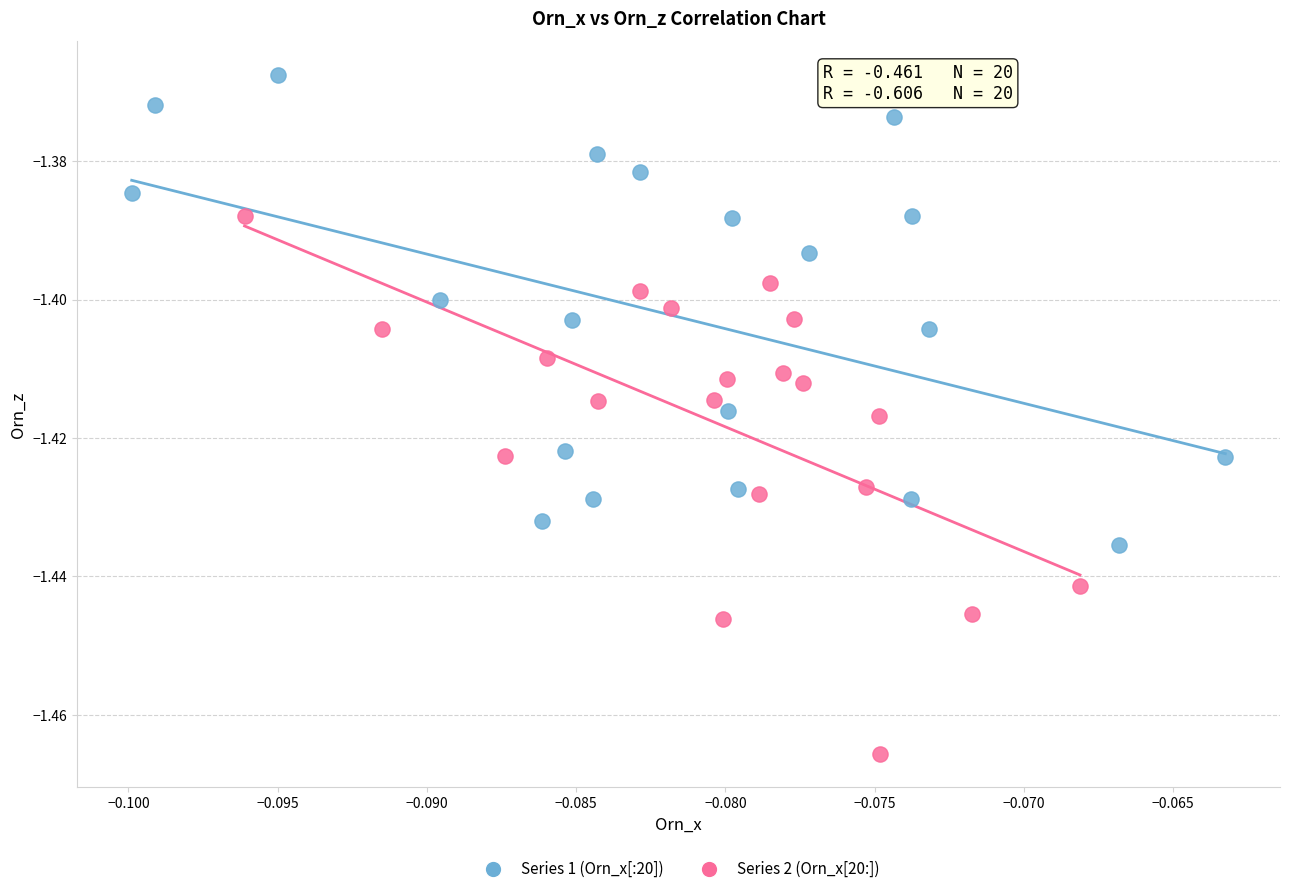

Which series reaches the minimum Y coordinate?

Series 2 (Orn_x[20:])